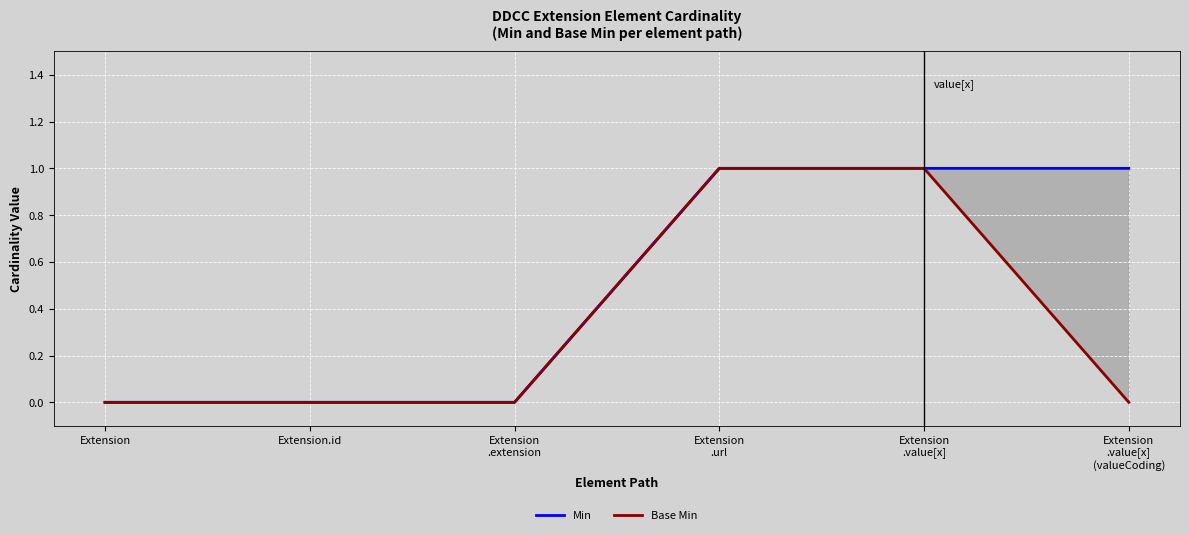

What is the difference between the maximum and second lowest values in the Base Min series?

1